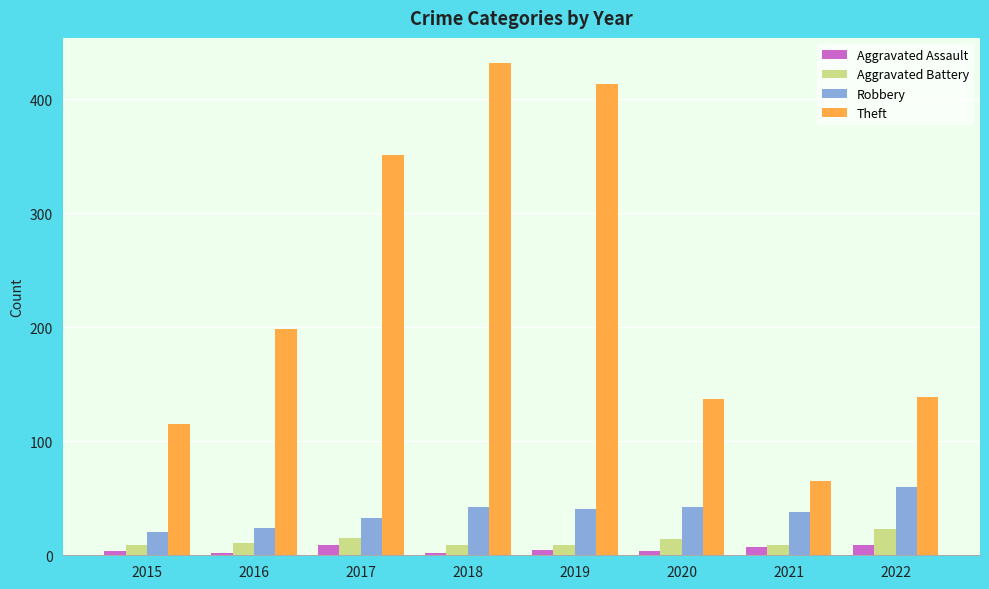

What is the average value of the Aggravated Battery series?

12